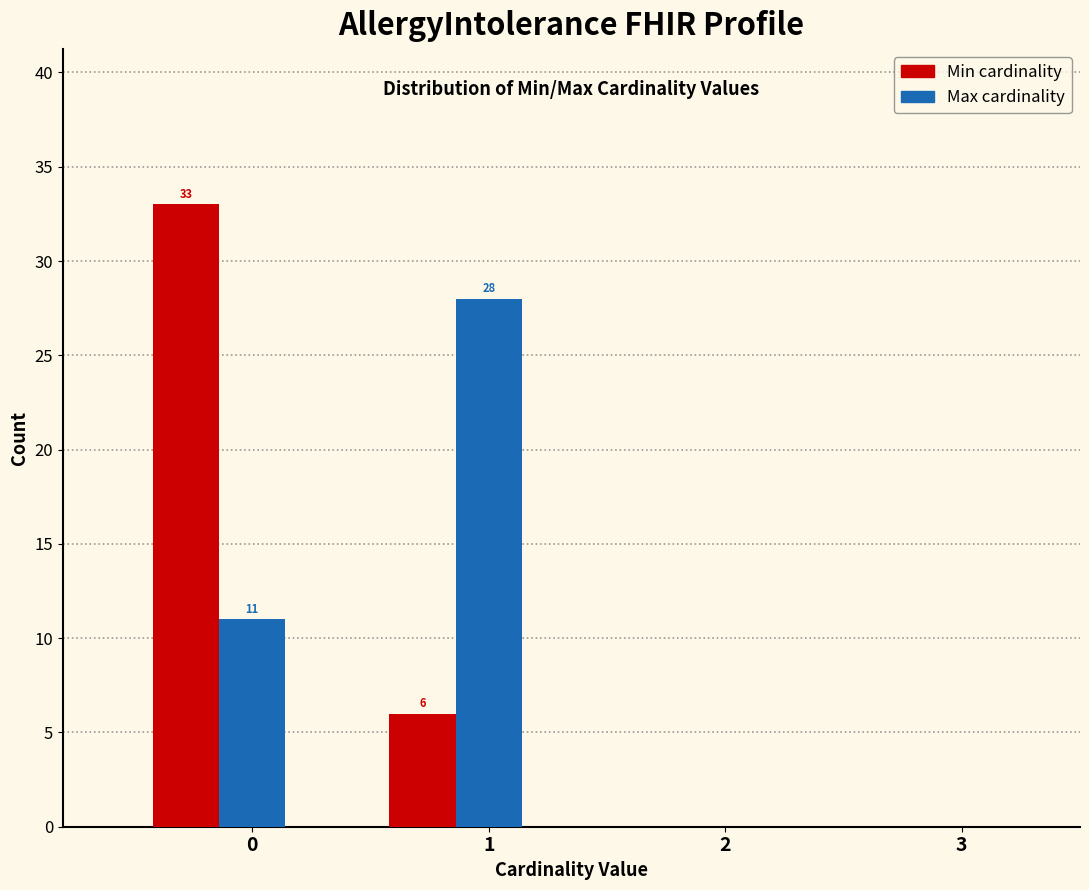

What is the total value across all series at 1?

34